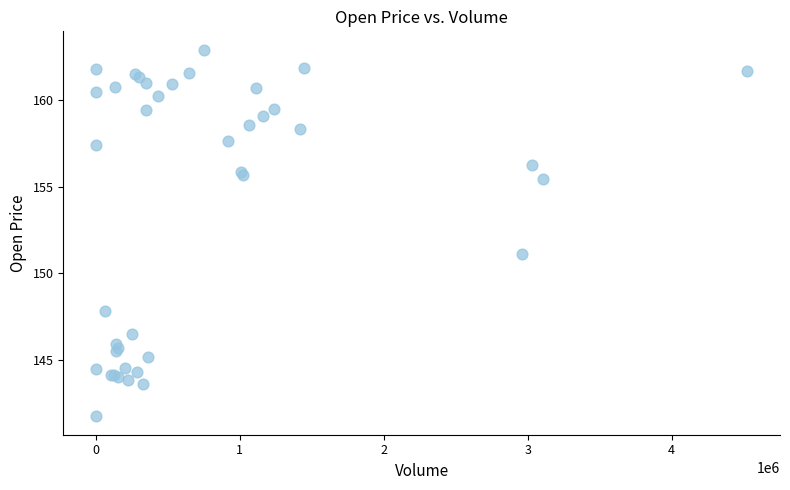

What Y value in the scatter plot is closest to 152?

151.1